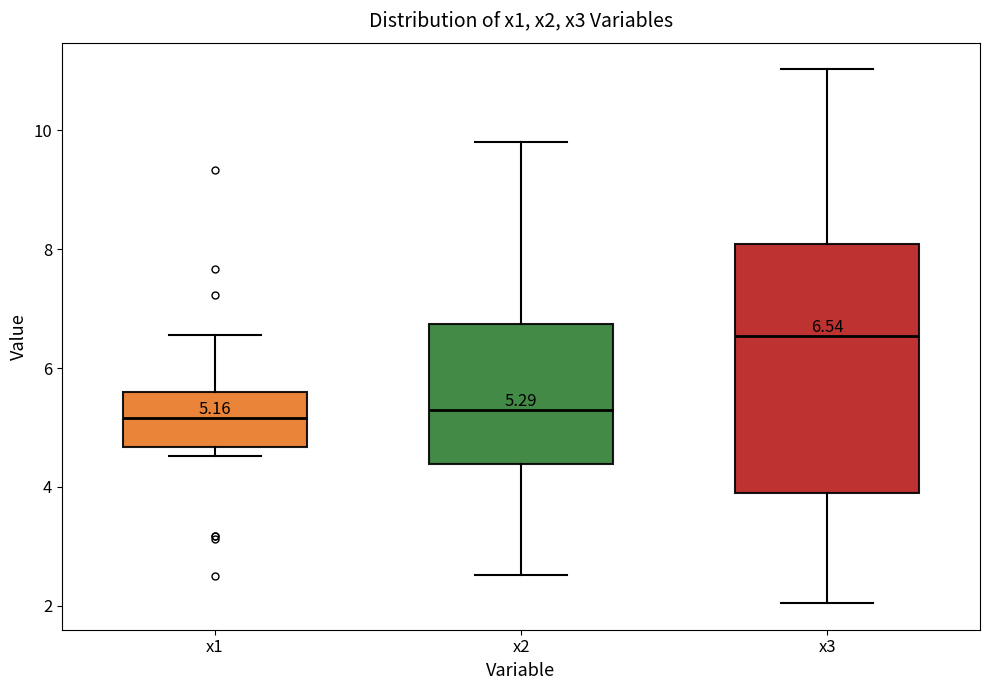

Which box has the highest median line?

x3